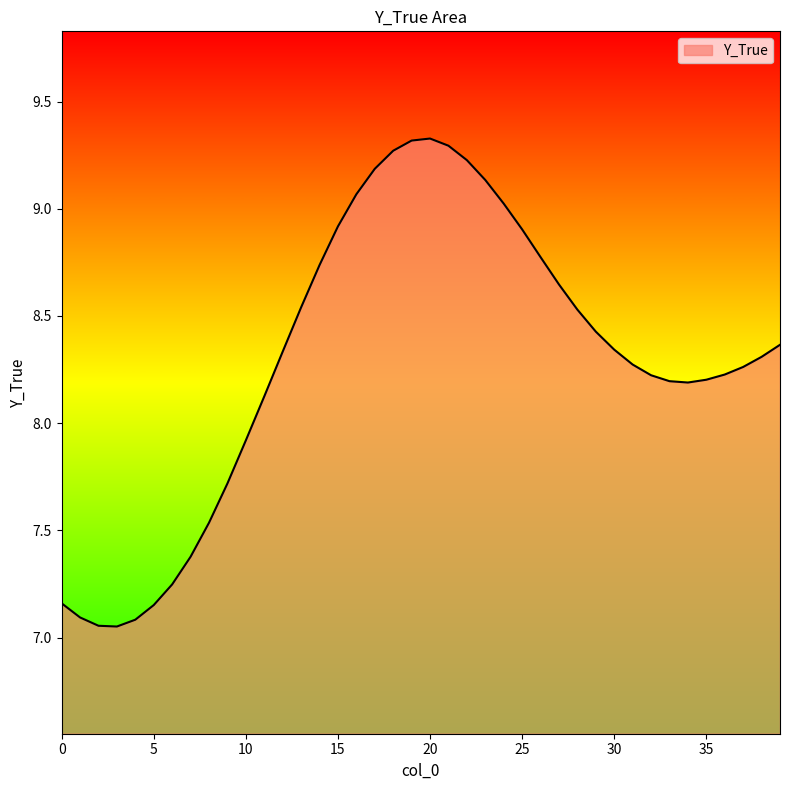

What is the difference between the maximum and minimum values?

2.3